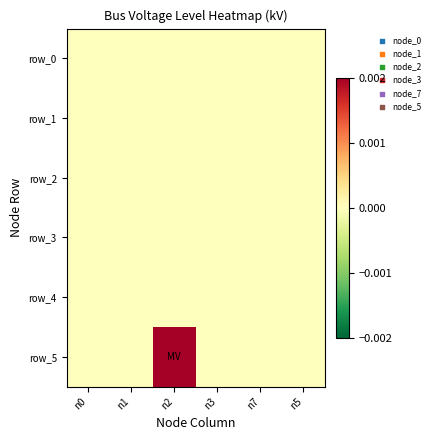

Where is row_0 nearest to the value 0?

n0